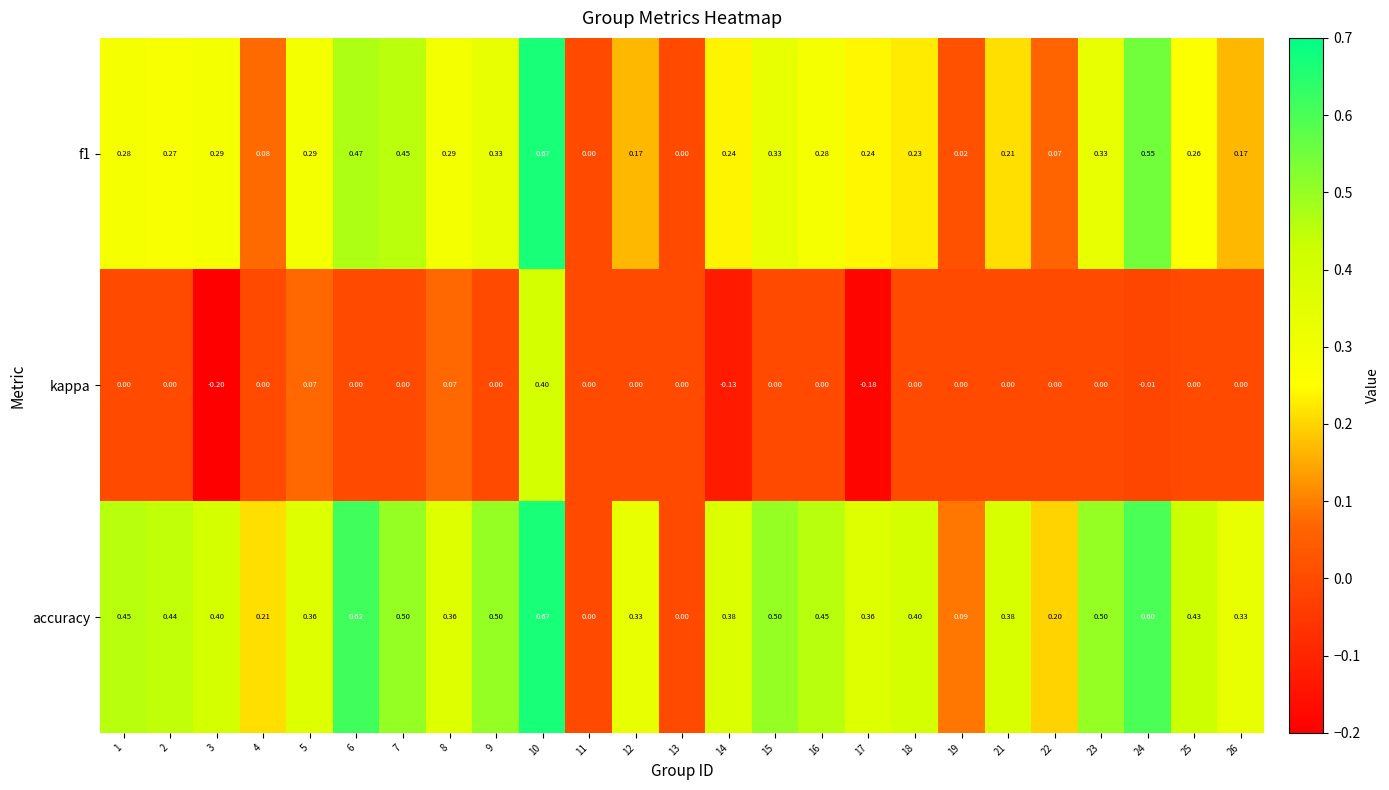

What is the minimum value shown in the chart?

-0.2